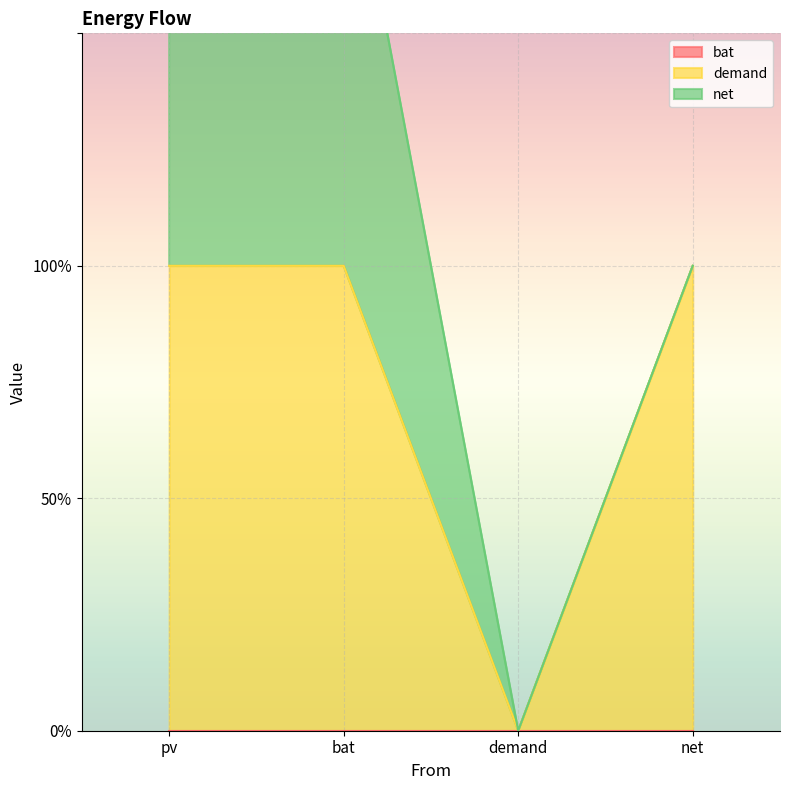

Reading right to left, transcribe all the data shown in this chart.

bat: 0	0	0	0
demand: 1	0	1	1
net: 0	0	1	1